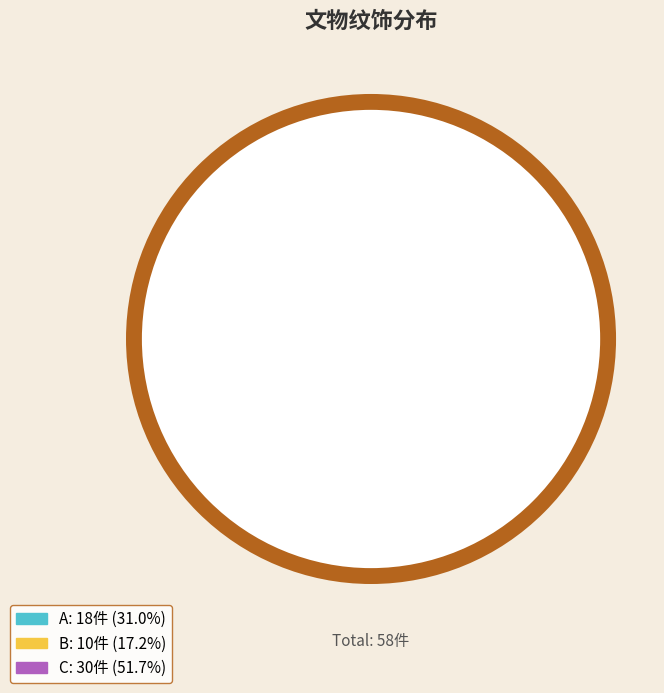

Is there a majority slice in this chart?

Yes